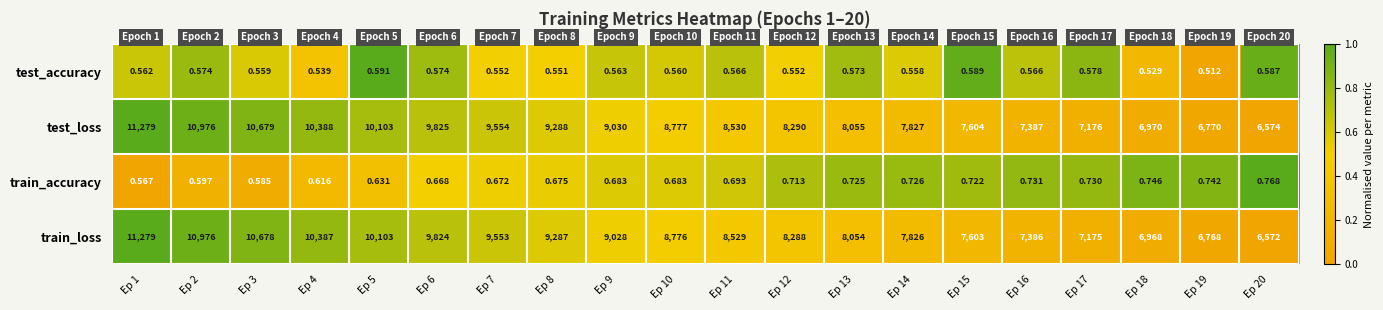

Rank the series at Ep 16 from highest to lowest value.

test_loss, train_loss, train_accuracy, test_accuracy